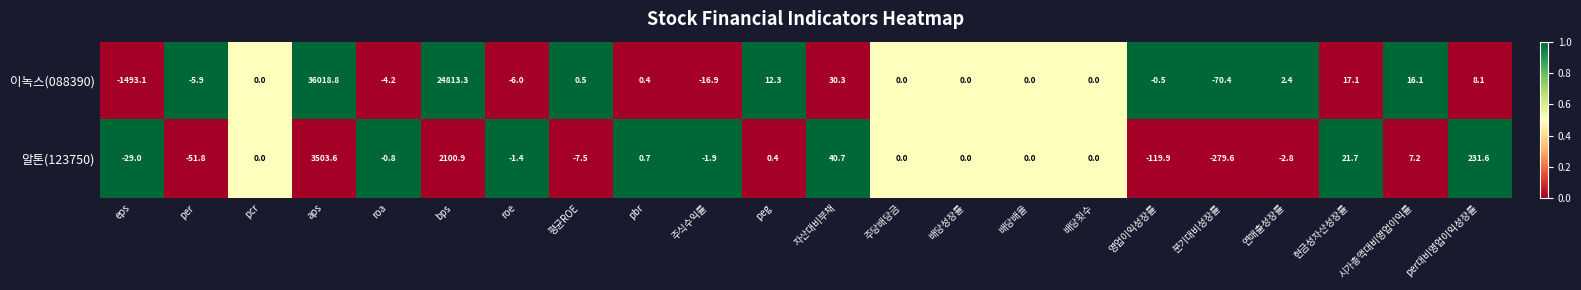

Is it true that 알톤(123750) equals -119.9 at 영업이익성장률?

True